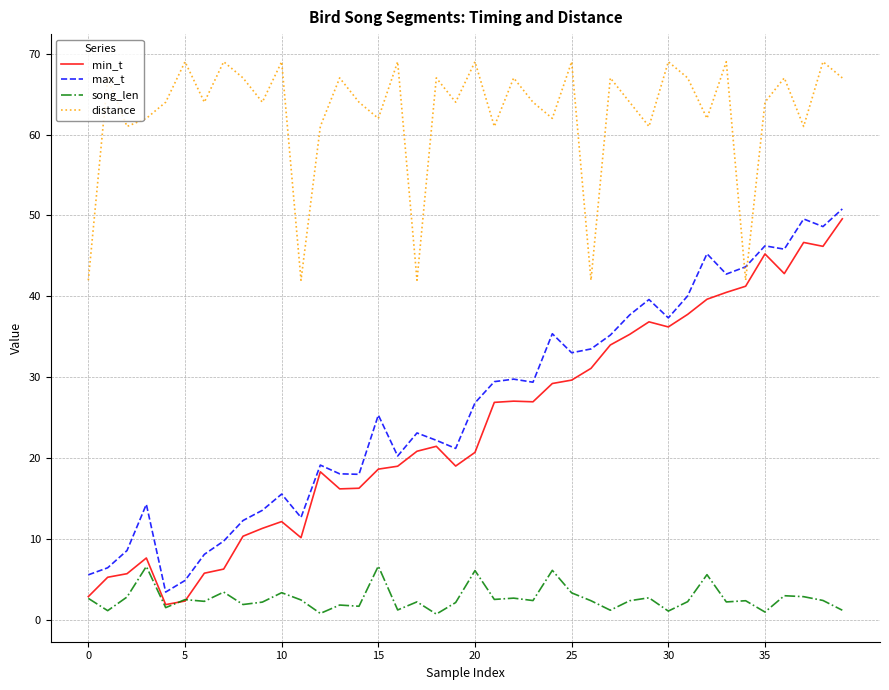

Which series has the largest total across all categories?

distance